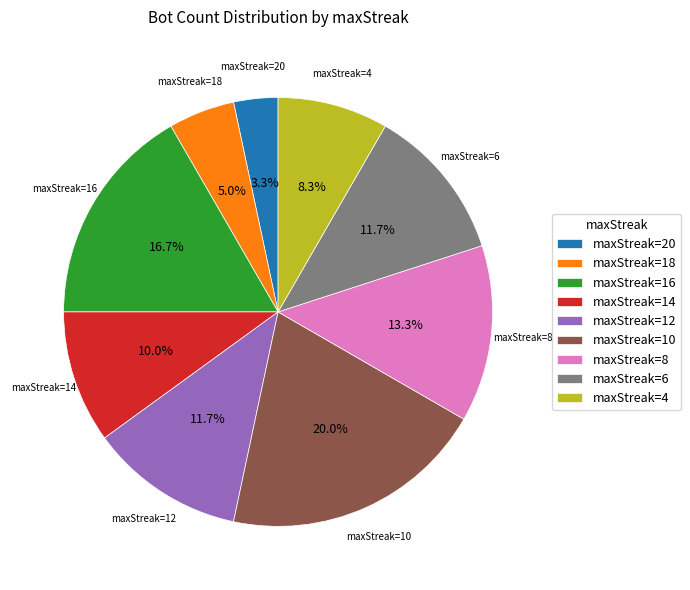

What is the total percentage of maxStreak=6 and maxStreak=10?

31.7%